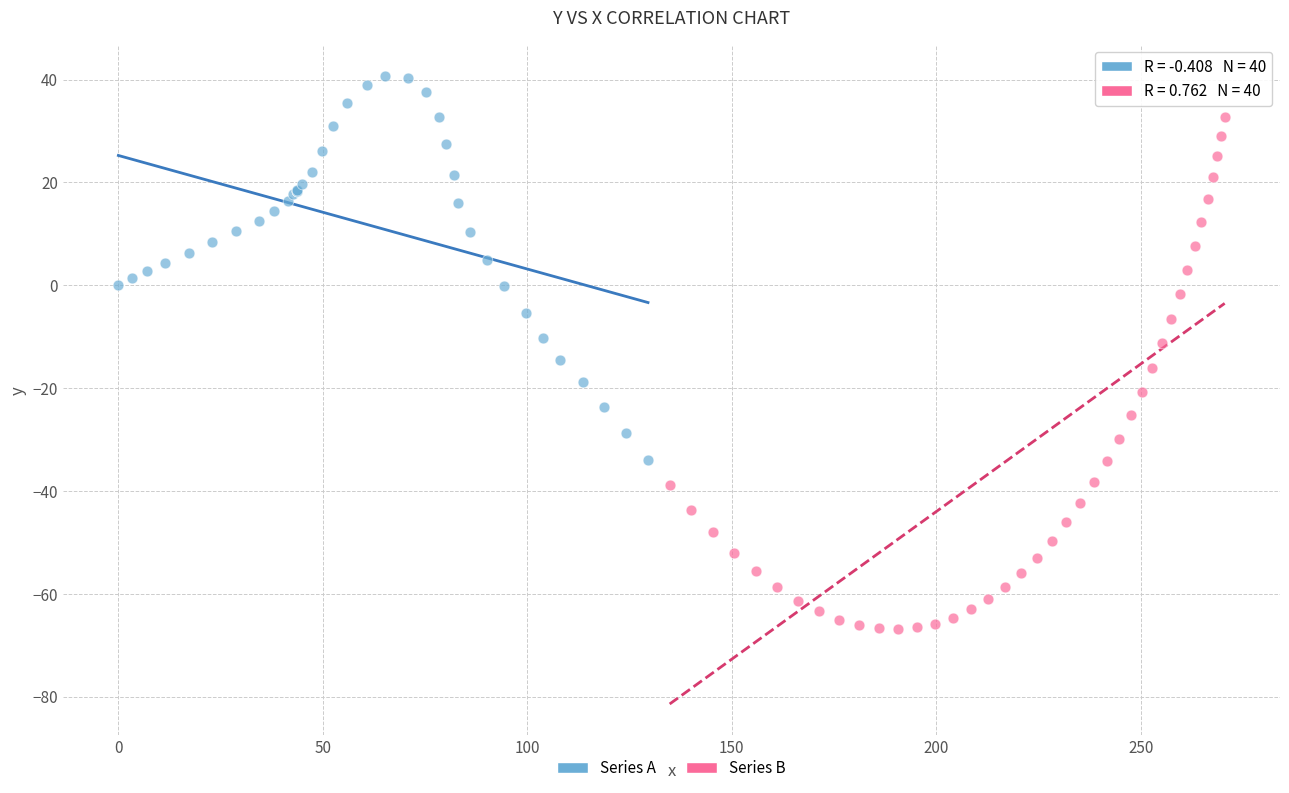

Which series has the largest Y range (max minus min)?

Series B